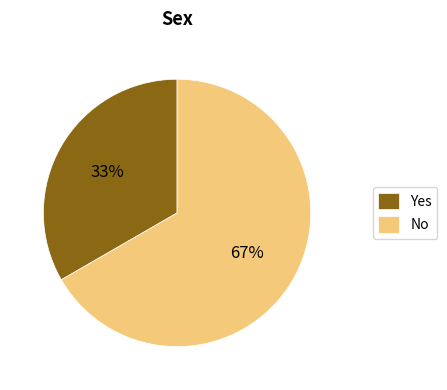

Which has a higher value, Yes or No?

No